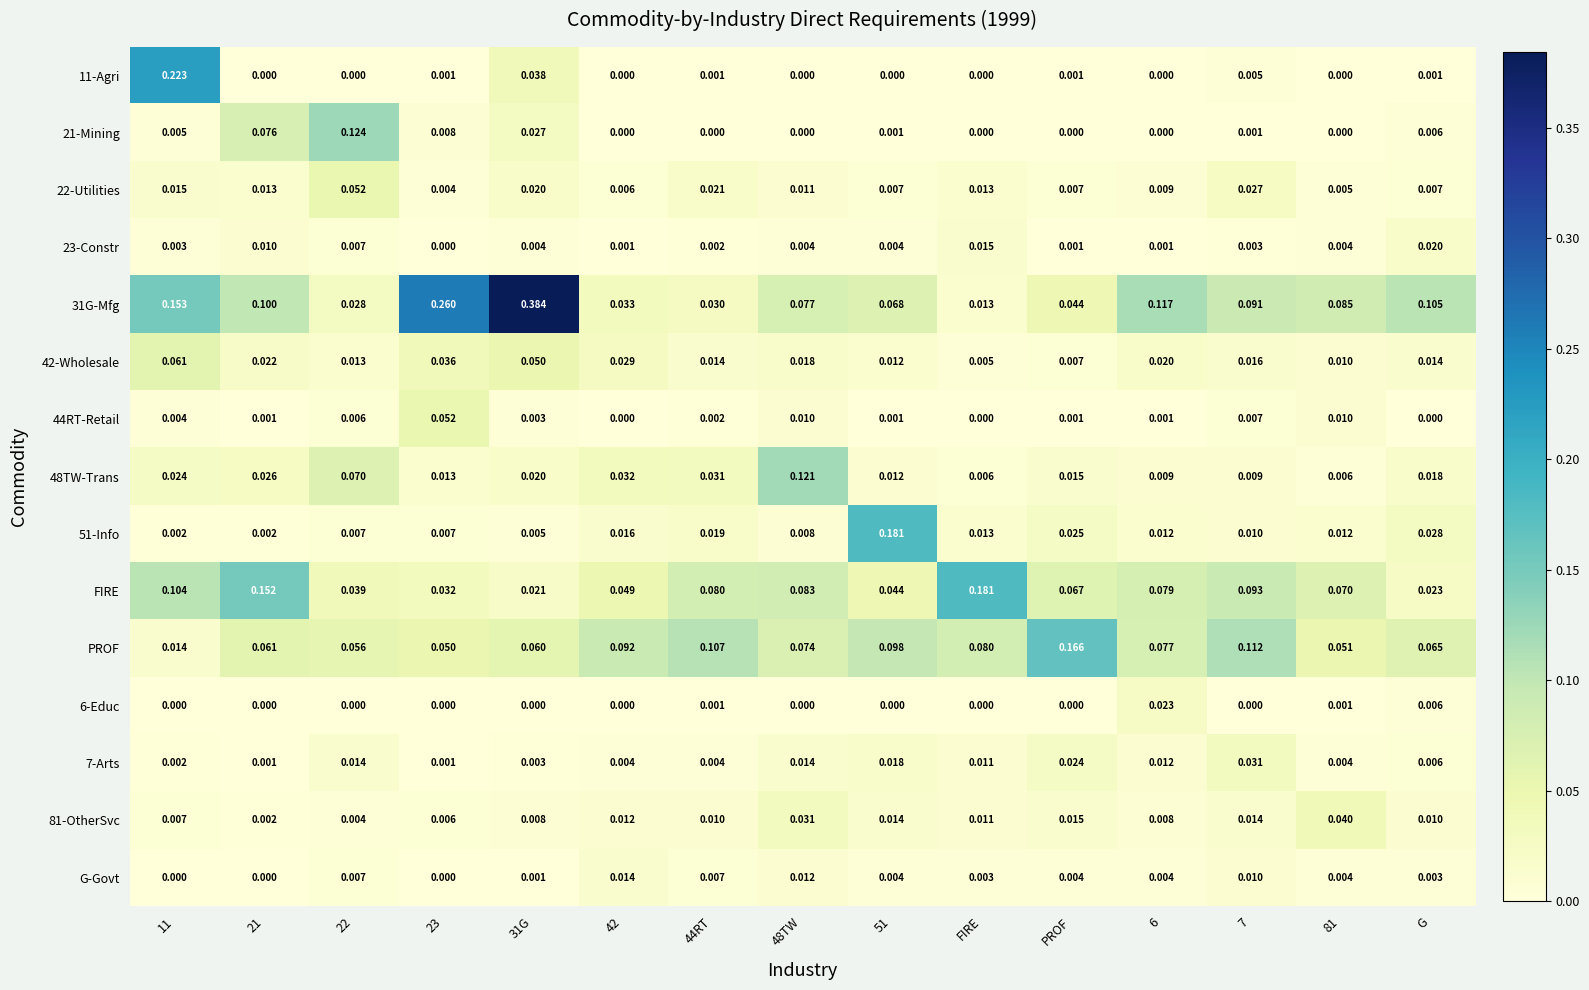

Between 6 and 7, which series saw the biggest shift?

PROF